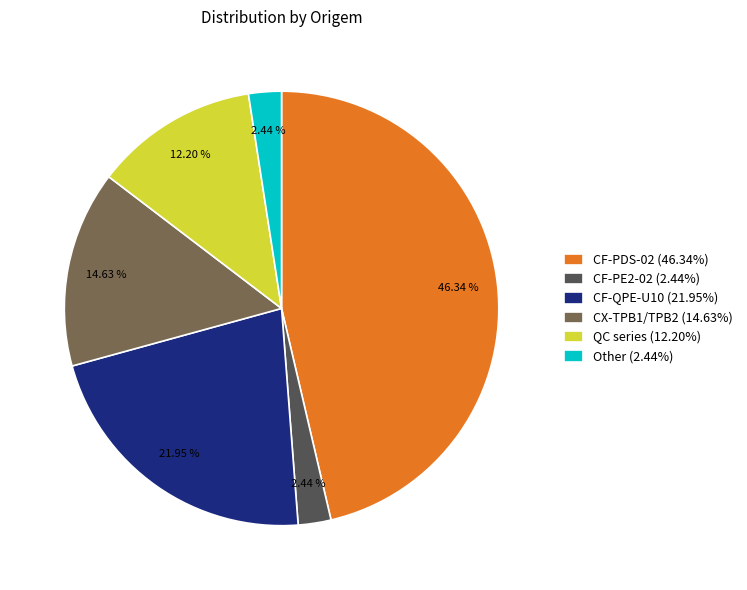

Is there a majority slice in this chart?

No